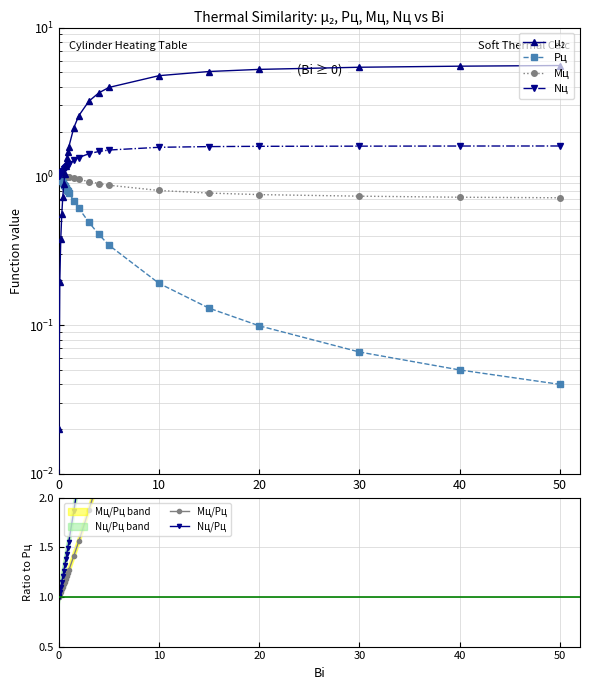

Which series has the largest total across all categories?

Nц/Pц